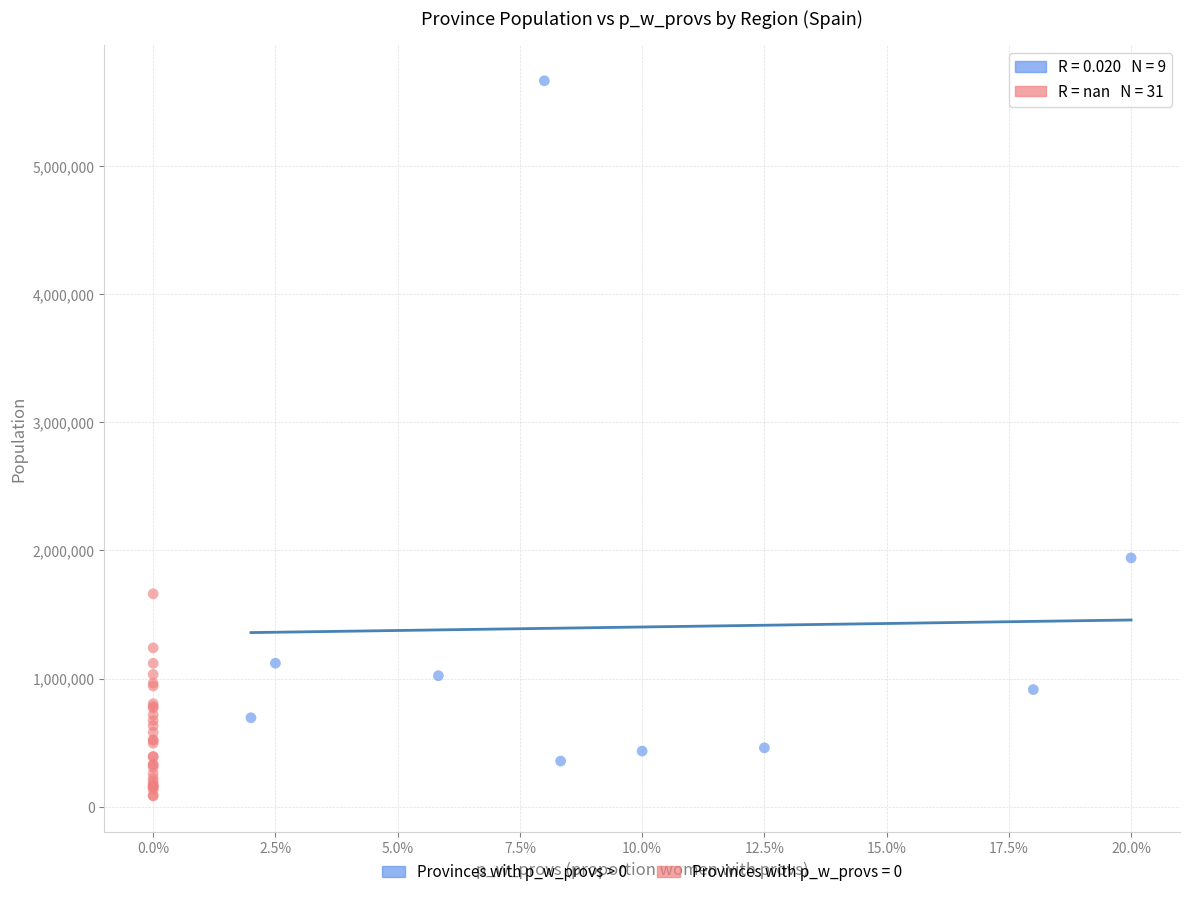

Which series contains the highest Y value?

Provinces with p_w_provs > 0